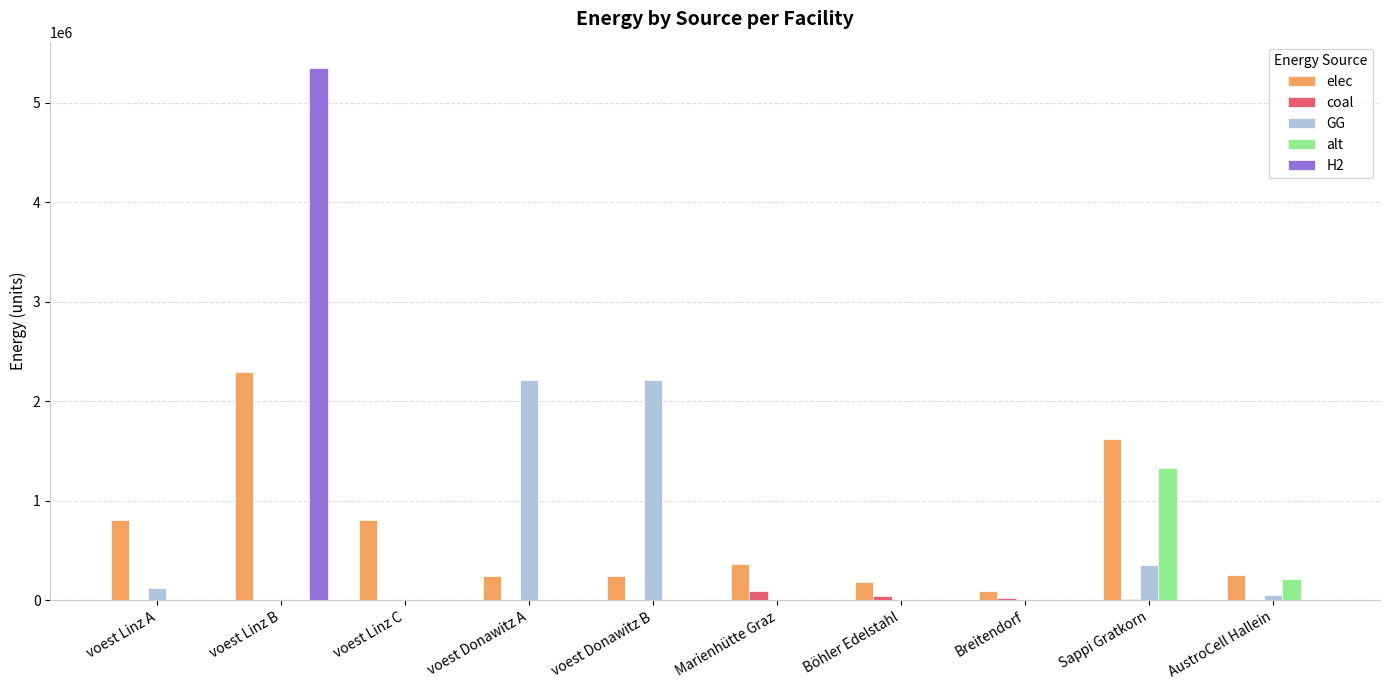

What is the sum of all GG values?

4970916.2